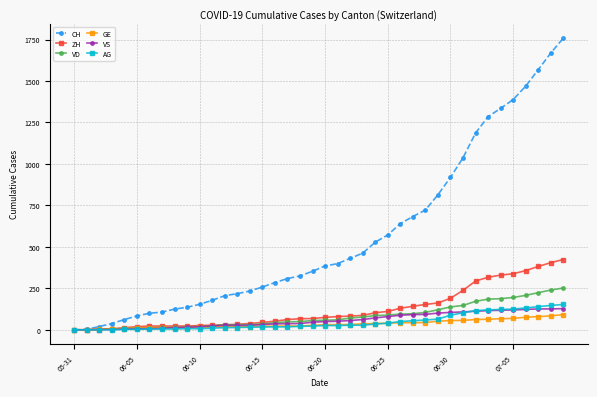

Which series has the widest spread of values?

CH